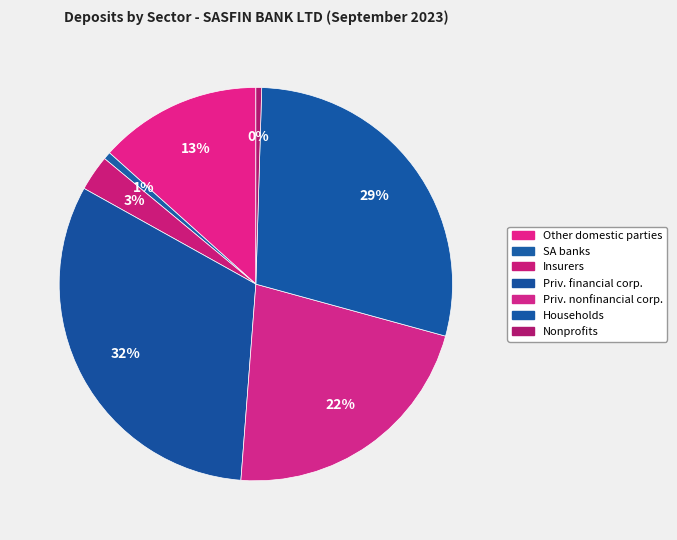

Rank the categories by value from highest to lowest.

Private financial corporate sector, Households, Private nonfinancial corporate sector, Other domestic parties, Insurers, SA banks, Nonprofit organisations